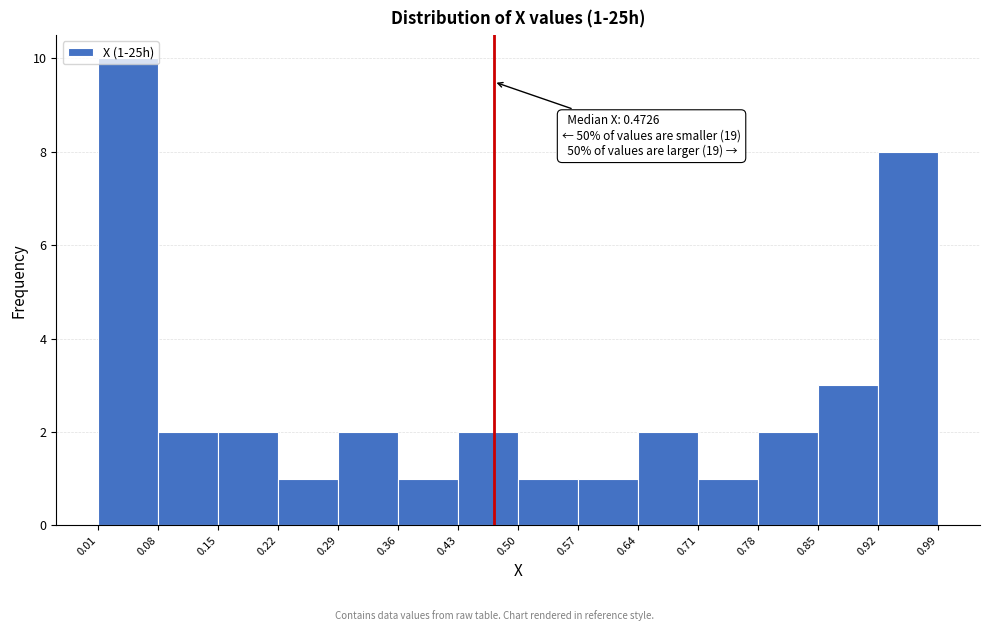

Over which range of the x-axis is the bar tallest?

0.01 to 0.08